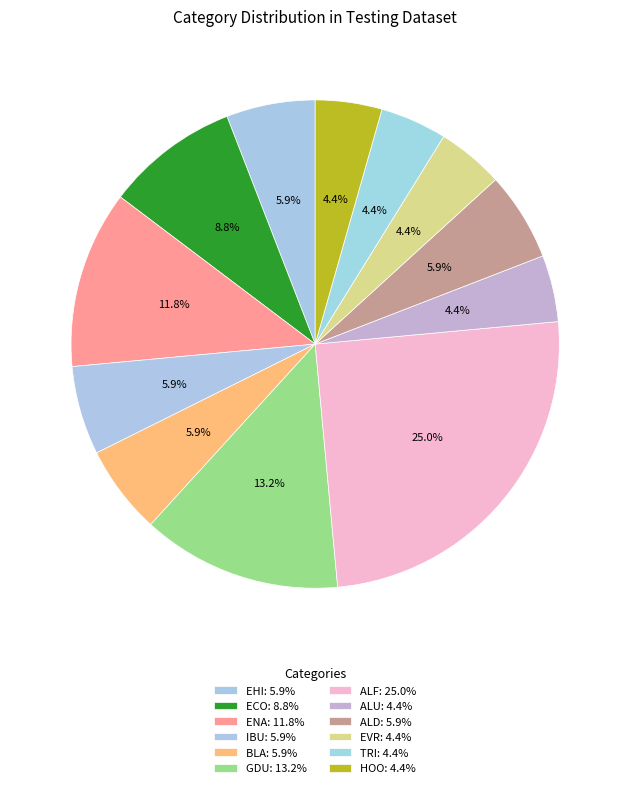

Count the number of slices in the pie.

12